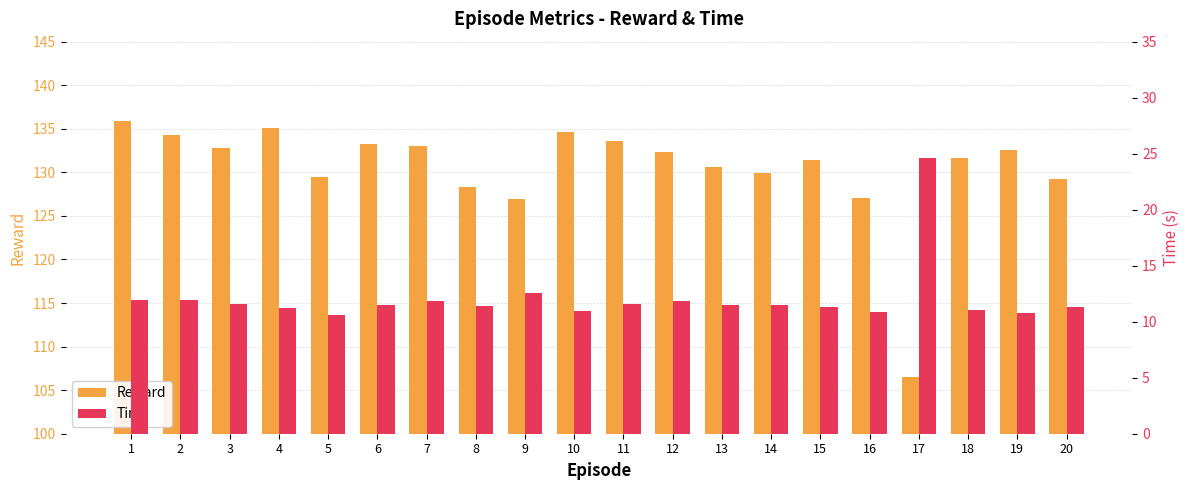

How many groups of bars are there?

20